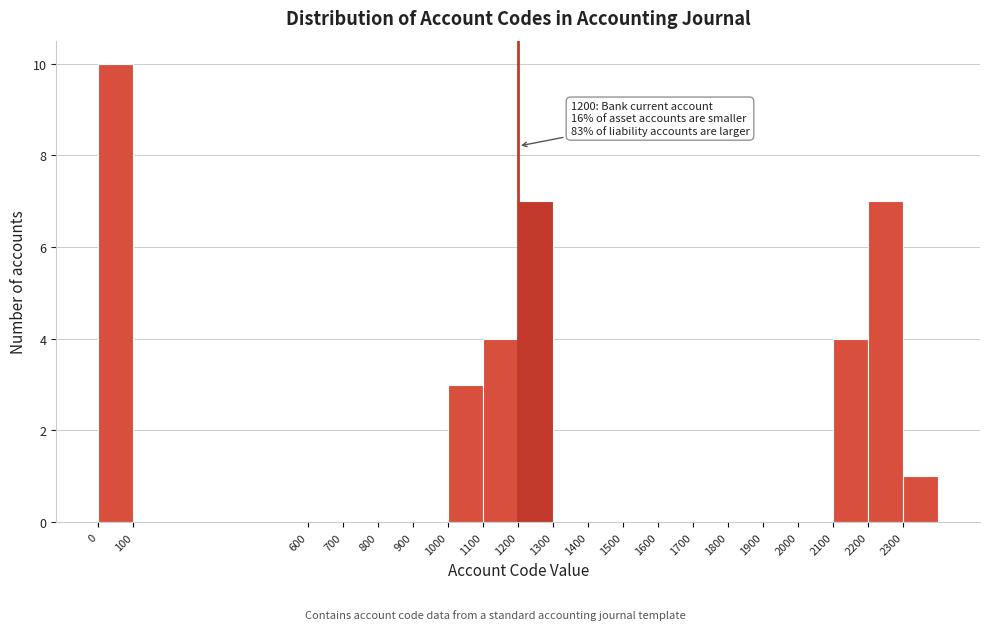

Over which range of the x-axis is the bar tallest?

0 to 100